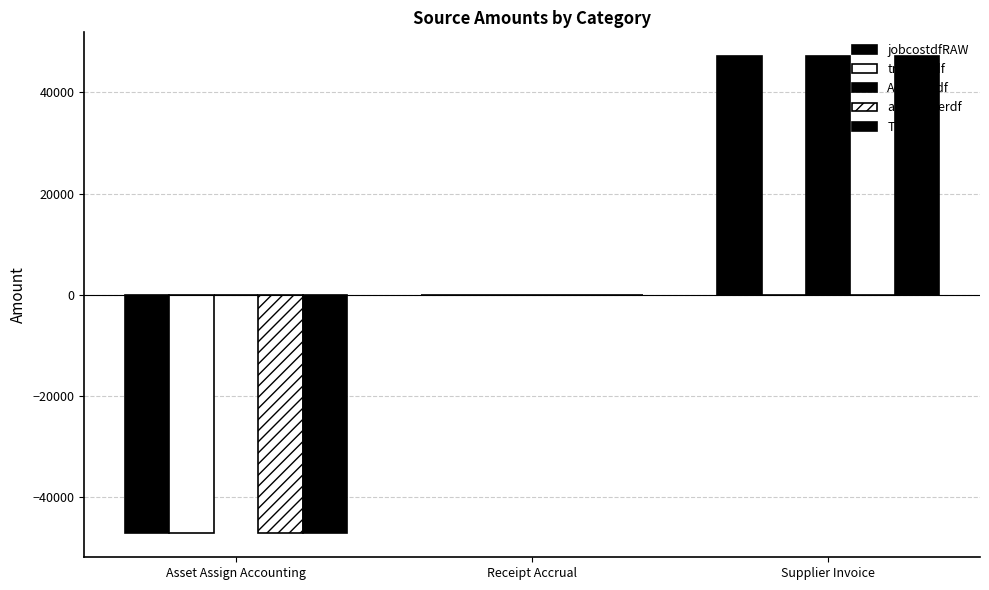

Does the chart contain stacked bars?

No